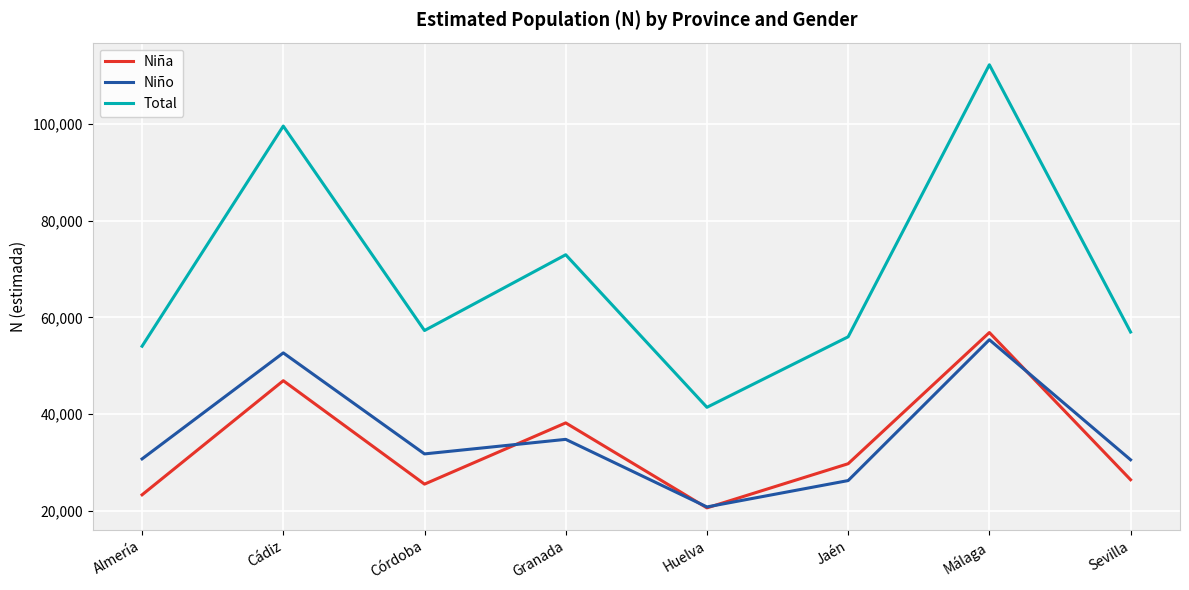

At which category is the sum across all series the highest?

Málaga